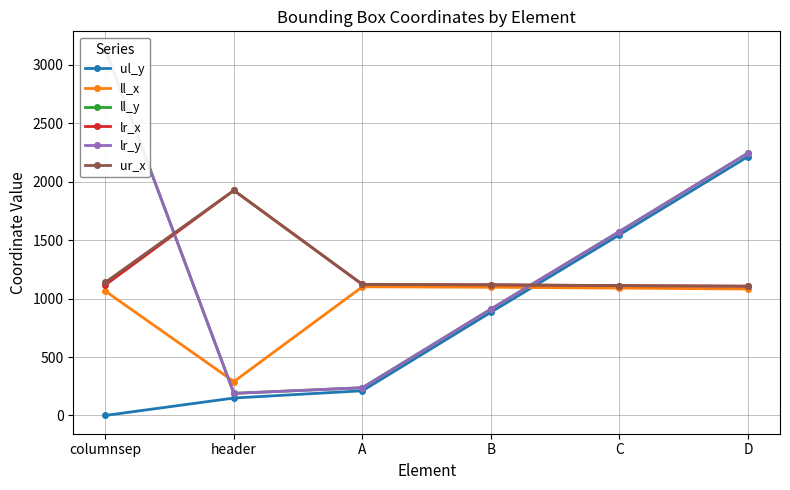

Reading left to right, what are all the values shown in this chart?

ul_y: 0	149	211	883	1546	2215
ll_x: 1064	290	1101	1097	1090	1082
ll_y: 3131	189	237	910	1574	2245
lr_x: 1117	1926	1121	1118	1111	1106
lr_y: 3131	189	237	910	1574	2245
ur_x: 1140	1926	1121	1118	1111	1106